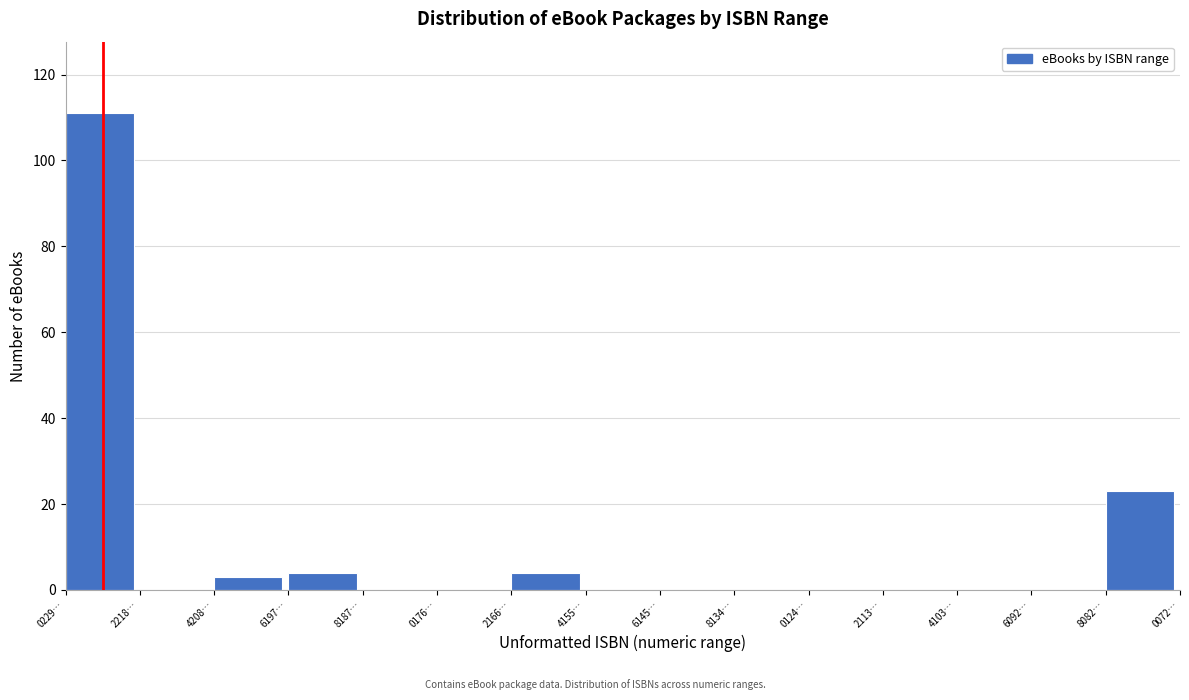

Reading right to left, list all the values displayed in this chart.

8082…=23	6092…=0	4103…=0	2113…=0	0124…=0	8134…=0	6145…=0	4155…=0	2166…=4	0176…=0	8187…=0	6197…=4	4208…=3	2218…=0	0229…=111